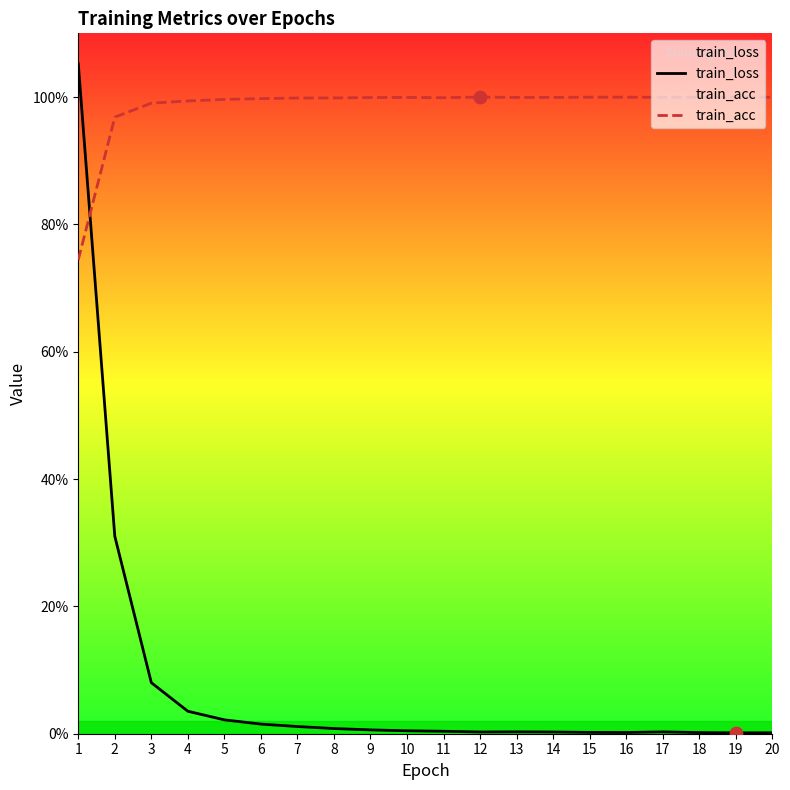

What are all the series names shown in the legend?

train_loss, train_acc